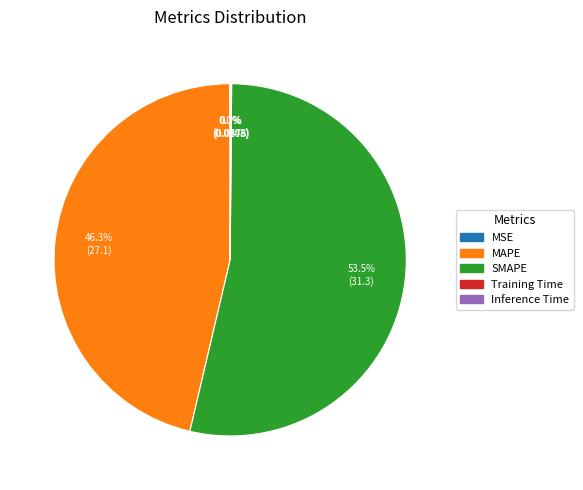

Which slice represents more than half of the pie?

SMAPE